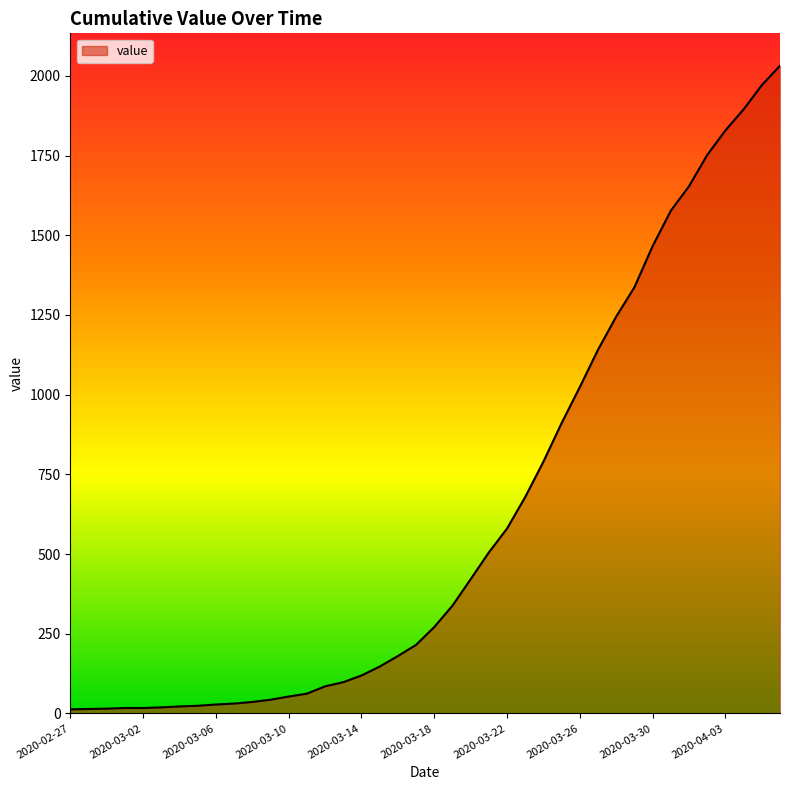

Count the number of data series in this chart.

1